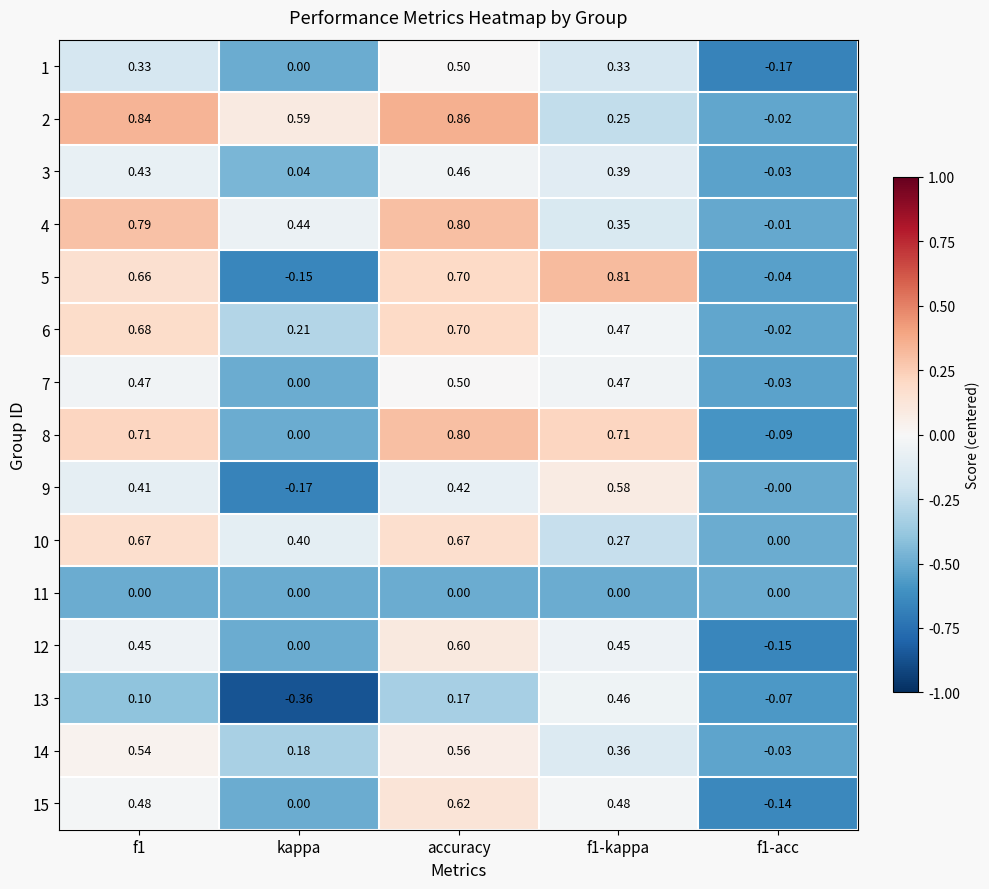

Which label corresponds to the largest value in the chart?

accuracy